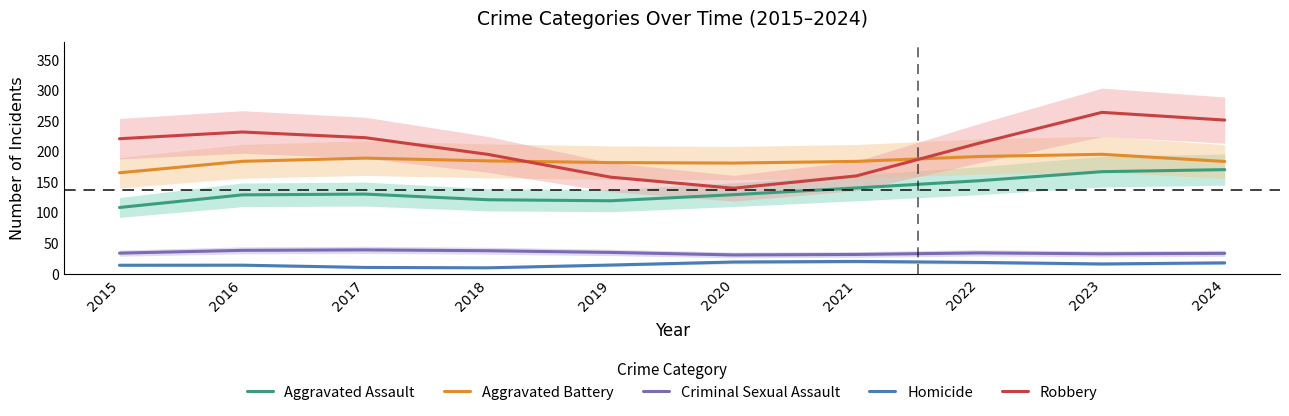

The value of Homicide at 2015 is 14.1. True or false?

True